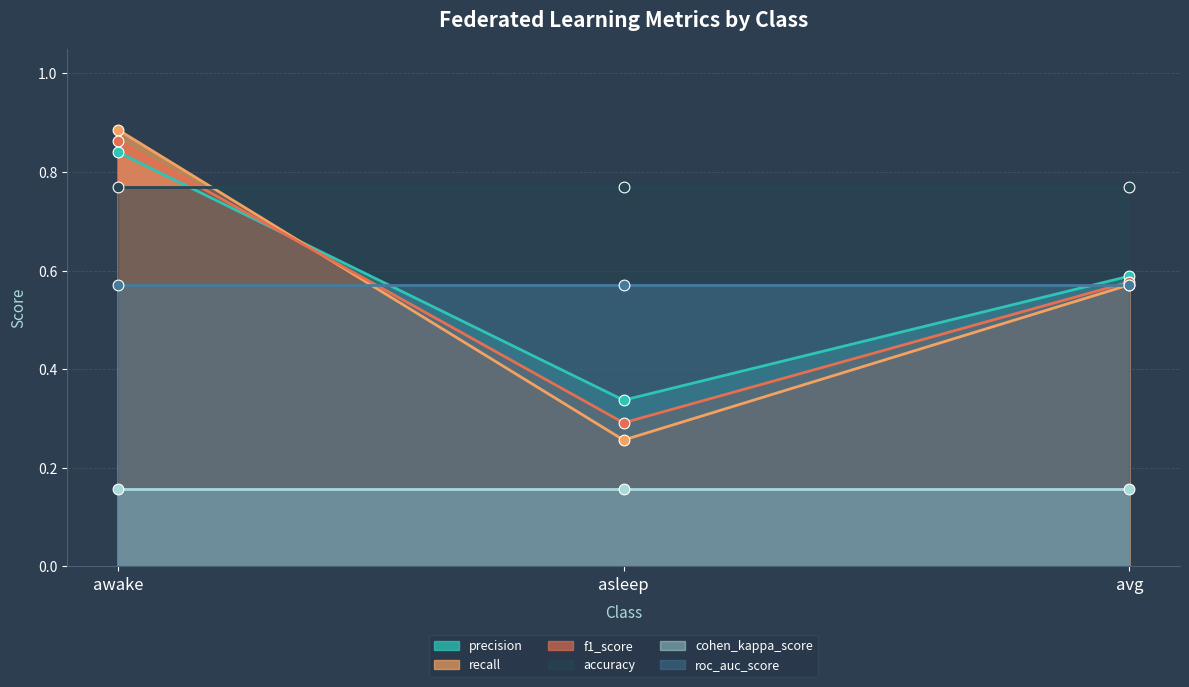

Which series has the widest spread of Y values?

recall